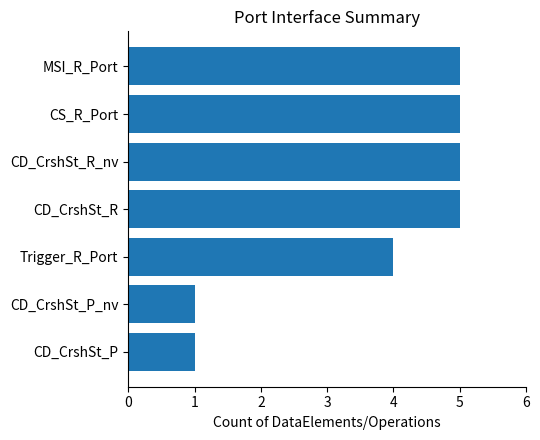

What is the difference between the maximum and second lowest values?

4